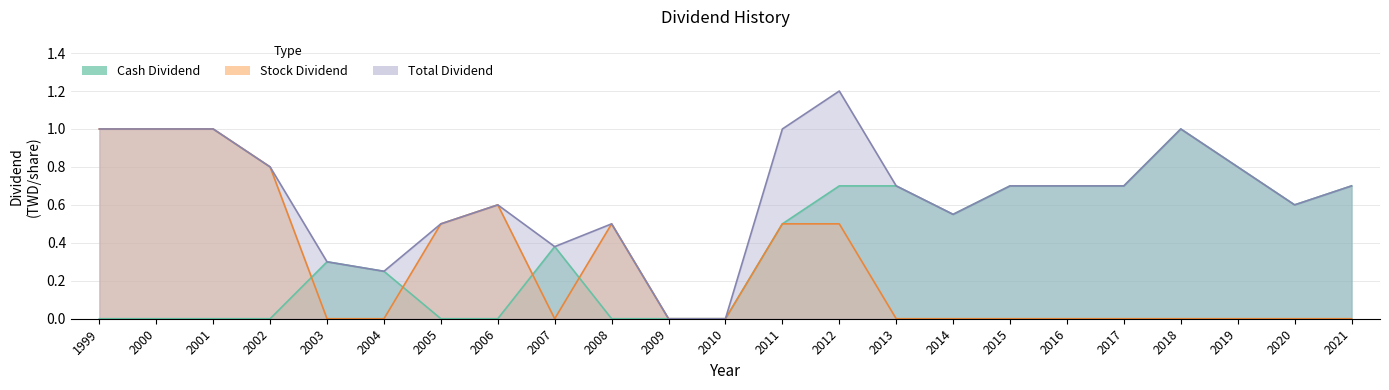

Is it true that Stock Dividend equals 0.0 at 2004?

True